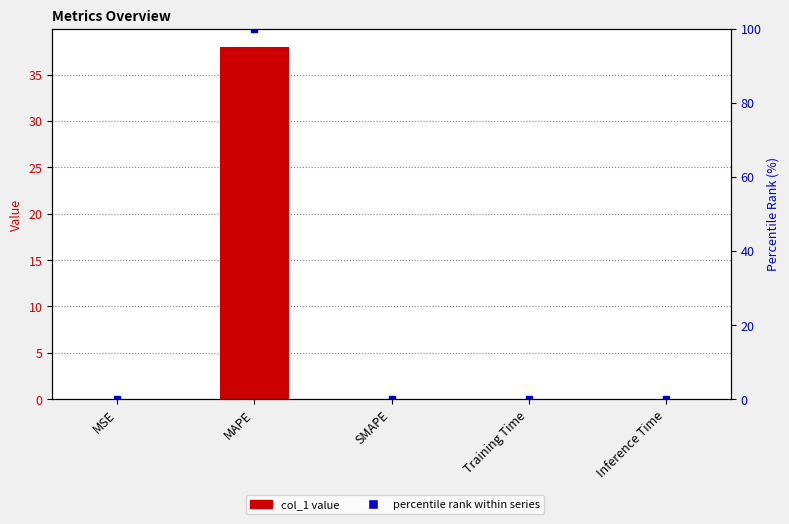

Count the number of data series in this chart.

2